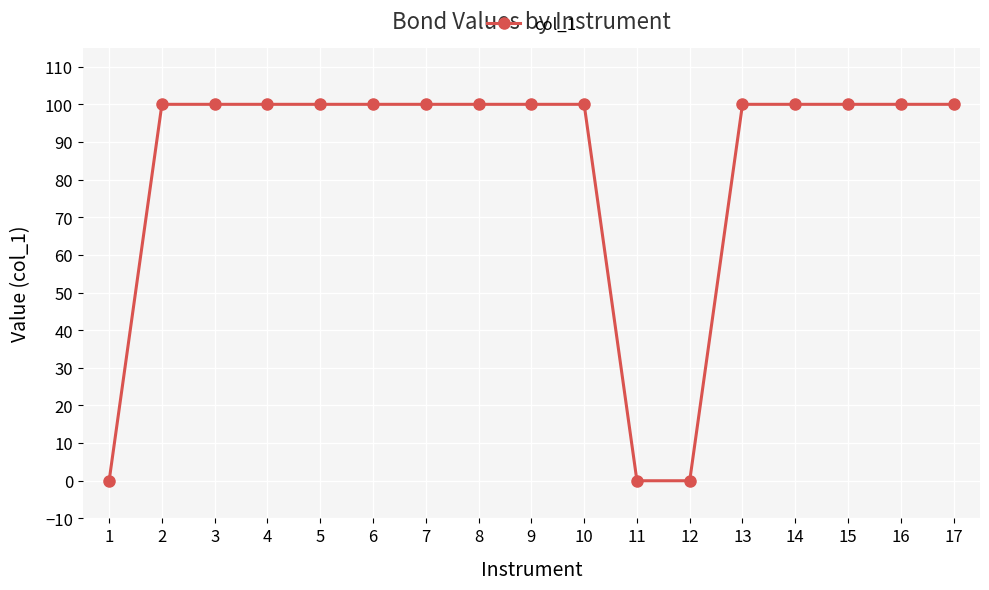

What is the value of the 17th point from the left?

100